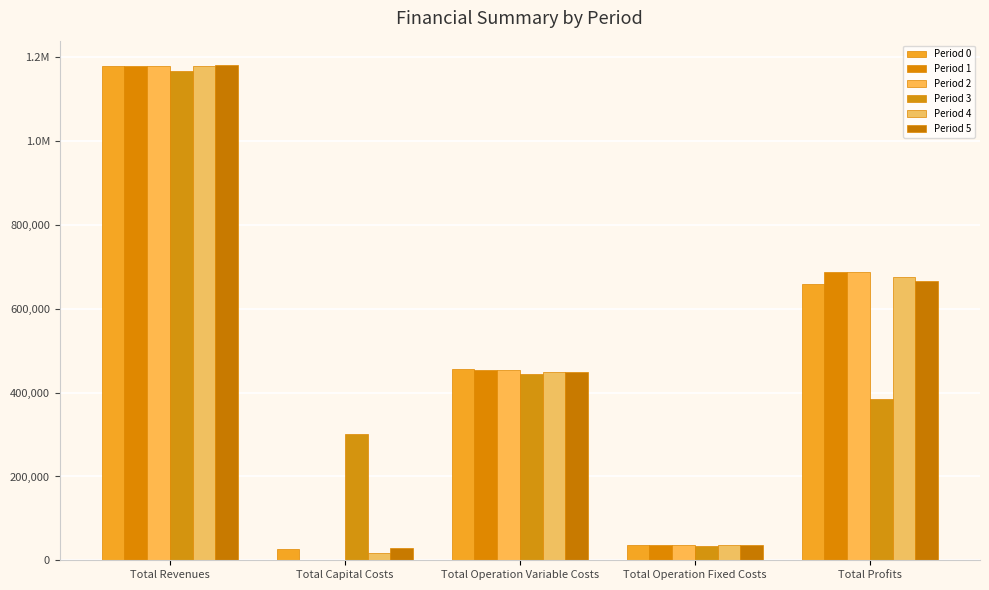

Reading left to right, extract all data points from this chart.

Period 0: Total Revenues=1179604.3	Total Capital Costs=26400.0	Total Operation Variable Costs=457073.9	Total Operation Fixed Costs=36401.9	Total Profits=659728.5
Period 1: Total Revenues=1179604.3	Total Capital Costs=0.0	Total Operation Variable Costs=455240.7	Total Operation Fixed Costs=36401.9	Total Profits=687961.7
Period 2: Total Revenues=1180081.7	Total Capital Costs=800.0	Total Operation Variable Costs=453646.2	Total Operation Fixed Costs=36485.9	Total Profits=689149.5
Period 3: Total Revenues=1167460.9	Total Capital Costs=302400.0	Total Operation Variable Costs=445457.1	Total Operation Fixed Costs=34636.4	Total Profits=384967.4
Period 4: Total Revenues=1179604.3	Total Capital Costs=16800.0	Total Operation Variable Costs=449726.2	Total Operation Fixed Costs=36401.9	Total Profits=676676.2
Period 5: Total Revenues=1180996.8	Total Capital Costs=28800.0	Total Operation Variable Costs=448577.9	Total Operation Fixed Costs=36654.1	Total Profits=666964.8